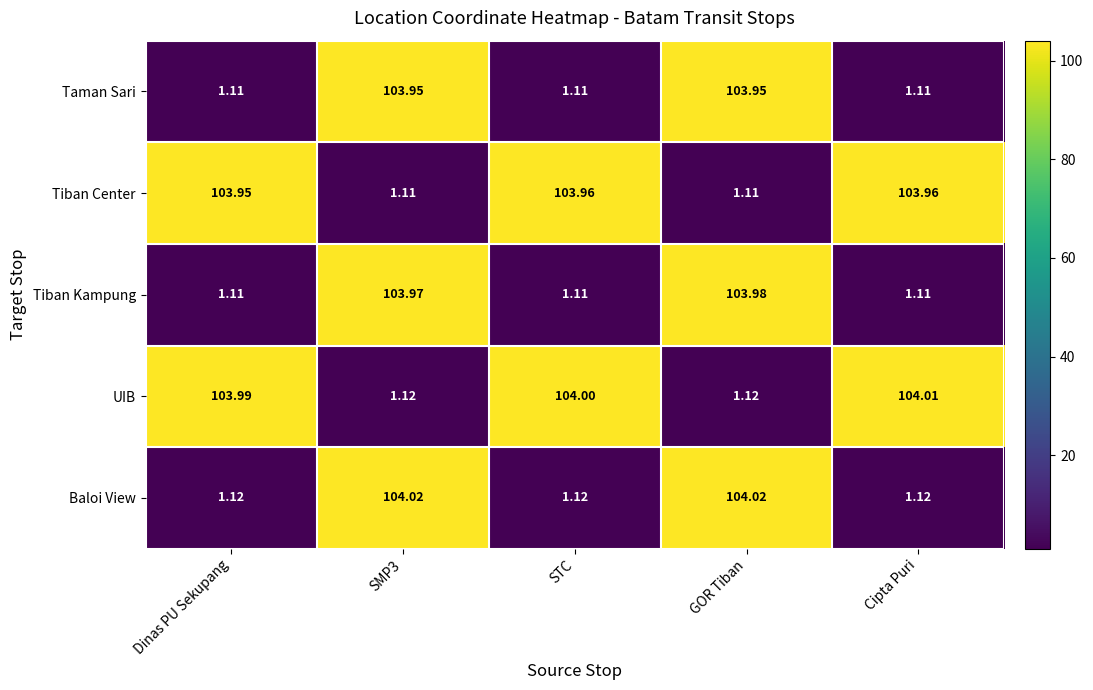

Between STC and Cipta Puri, which series saw the biggest shift?

UIB